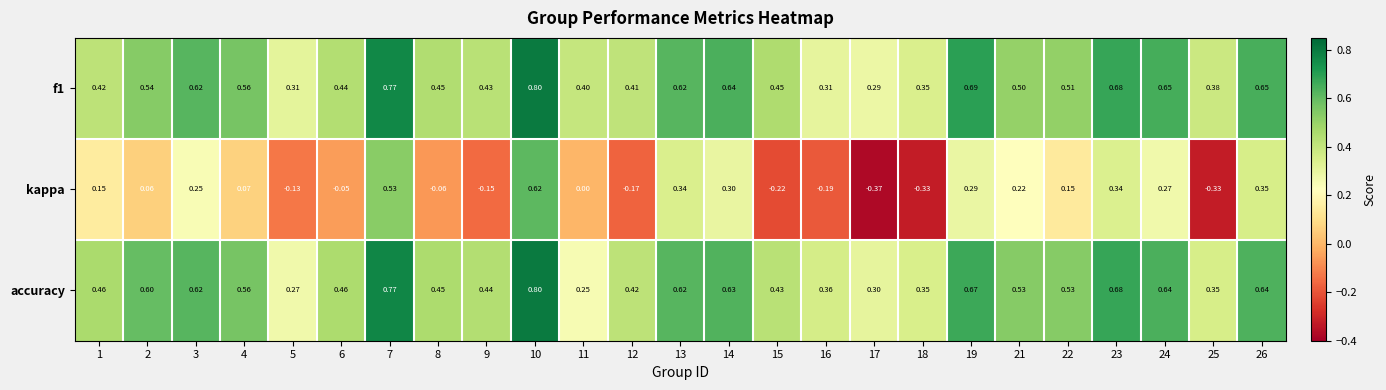

How many distinct data groups are displayed?

3